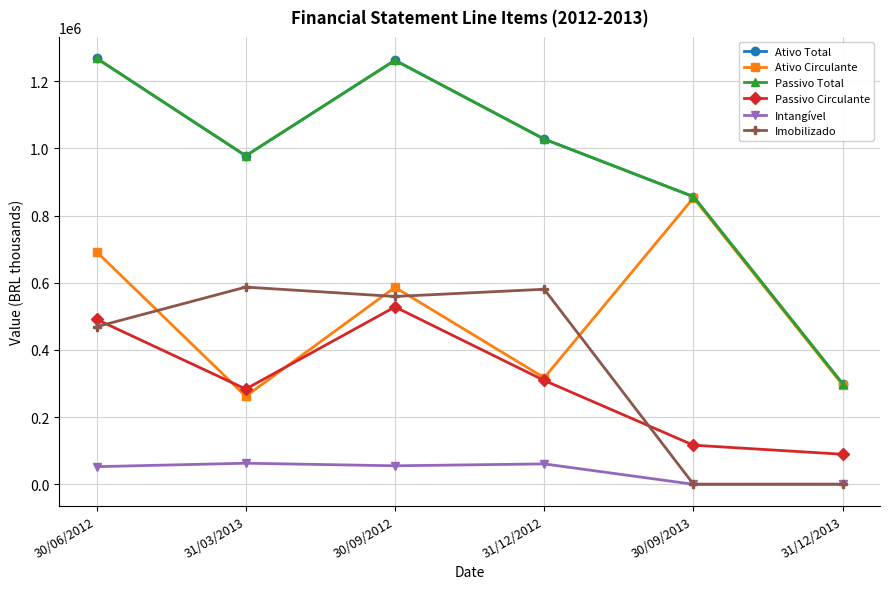

The value of Passivo Circulante at 30/09/2013 is 177981.9. True or false?

False